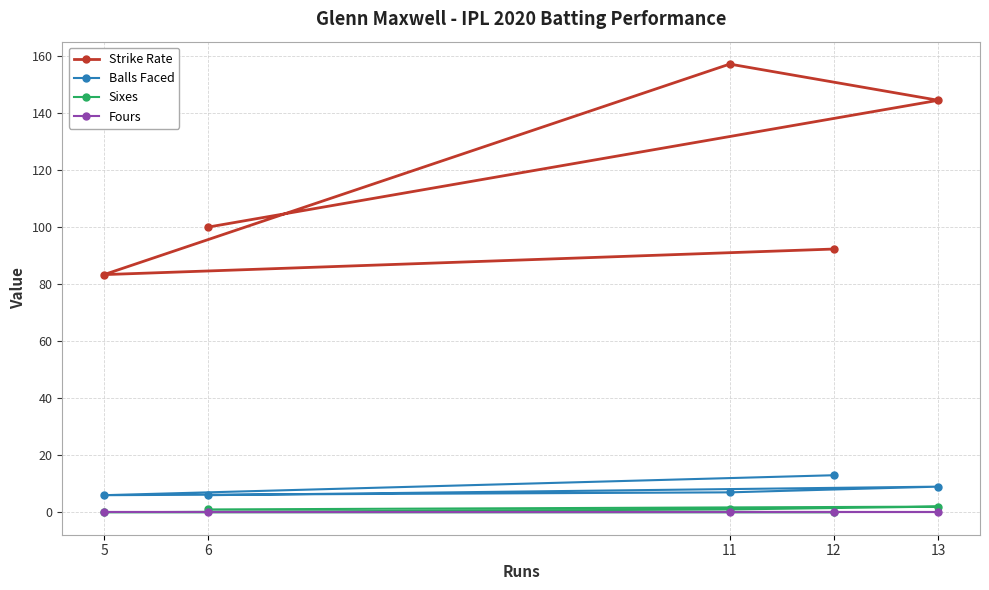

Which series has the widest spread of values?

Strike Rate